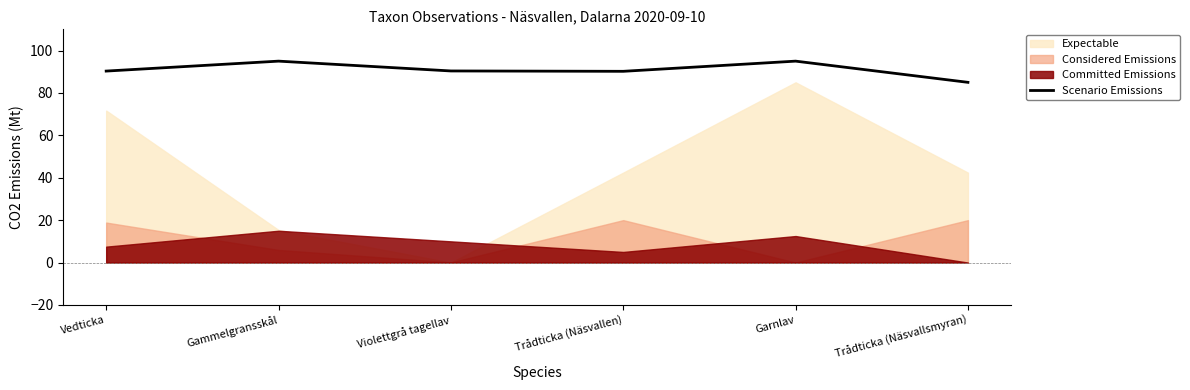

How many categories are shown in the chart?

6